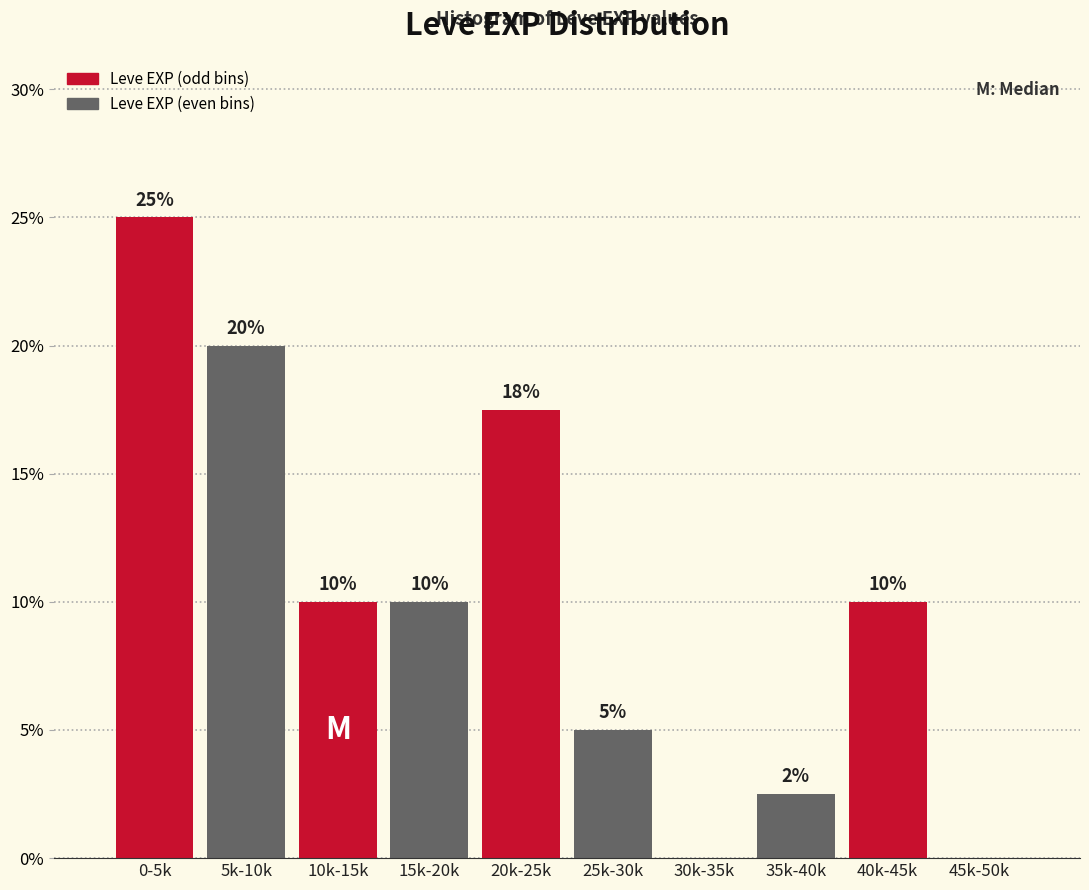

What is the maximum value shown in the chart?

25.0